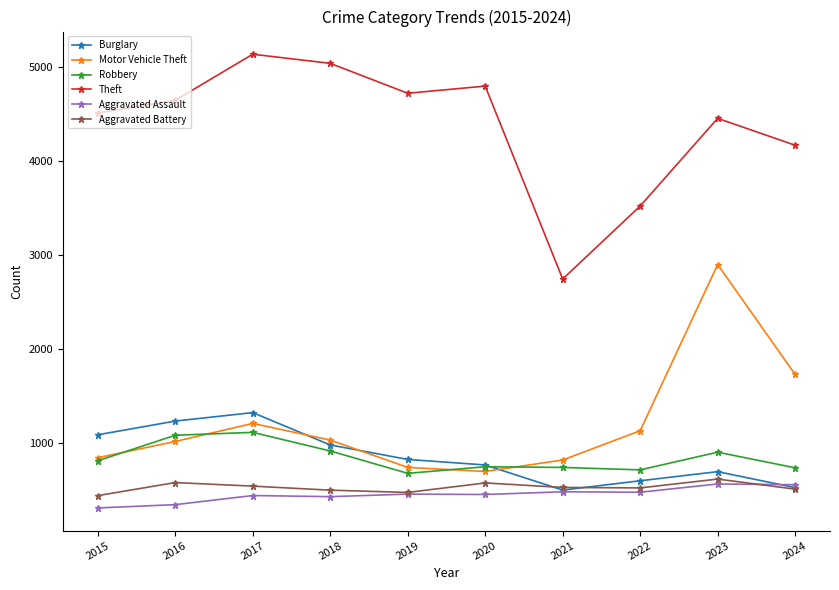

What is the value of the Motor Vehicle Theft point at the 4th from the left?

1032